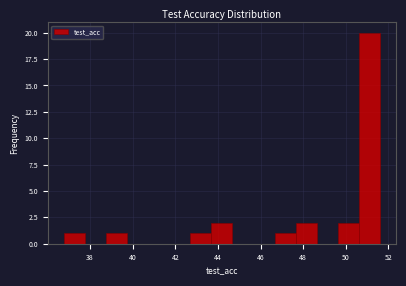

Reading left to right, list every bar in this chart as the range it spans on the x-axis followed by its height. Neither the bar edges nor the heights are printed on the chart, so give them approximately, as read against the axes.

36.8 to 37.8: 1
37.8 to 38.8: 0
38.8 to 39.8: 1
39.8 to 40.8: 0
40.8 to 41.8: 0
41.8 to 42.8: 0
42.8 to 43.6: 1
43.6 to 44.6: 2
44.6 to 45.6: 0
45.6 to 46.6: 0
46.6 to 47.6: 1
47.6 to 48.6: 2
48.6 to 49.6: 0
49.6 to 50.6: 2
50.6 to 51.6: 20